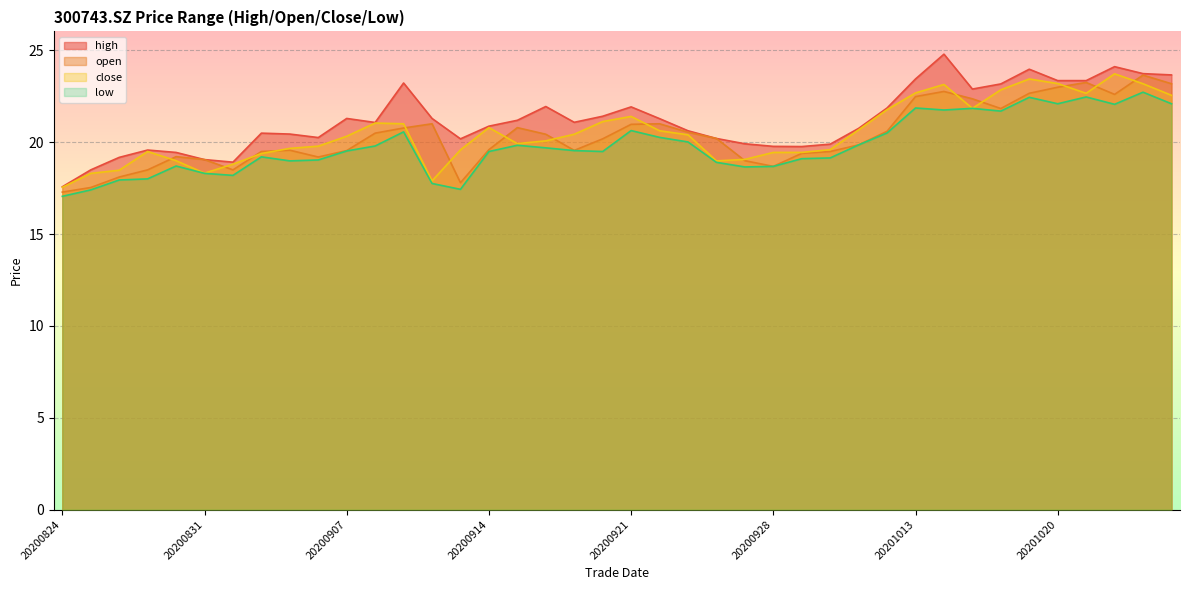

True or false: high and open intersect in this chart.

False